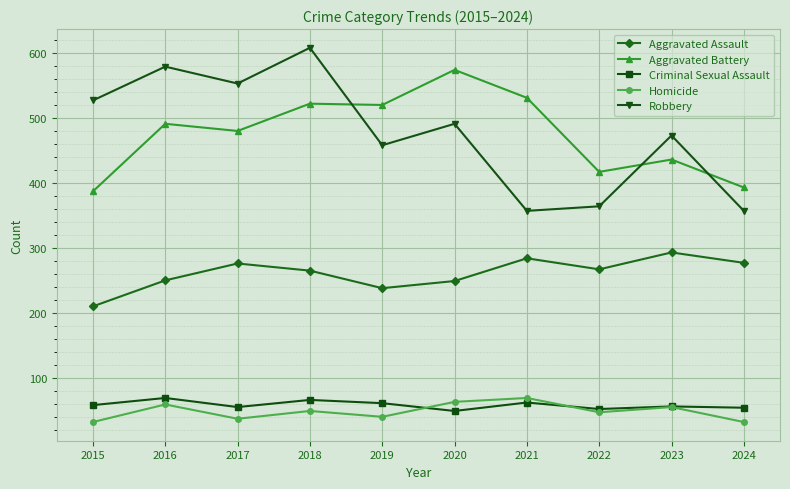

Where does the Robbery series first go above 491?

2015